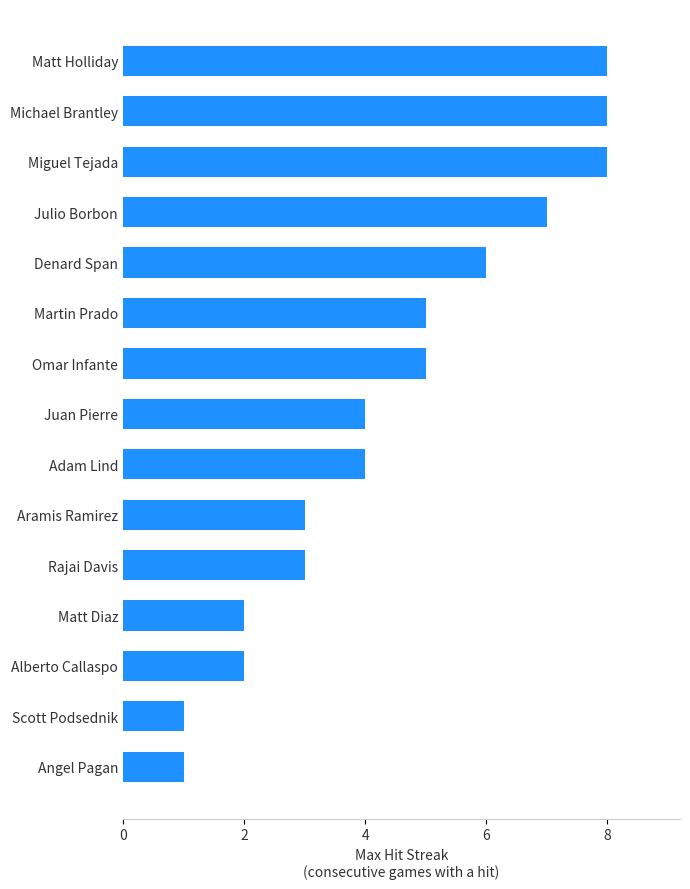

What is the change in value from Matt Holliday to Scott Podsednik?

-7